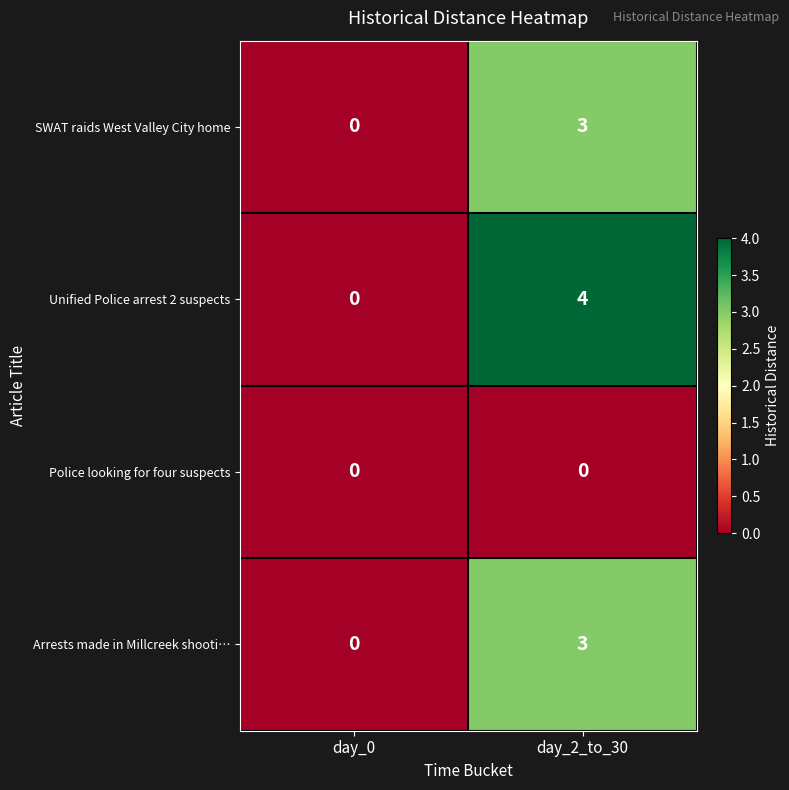

Which category has the highest value across all series?

day_2_to_30